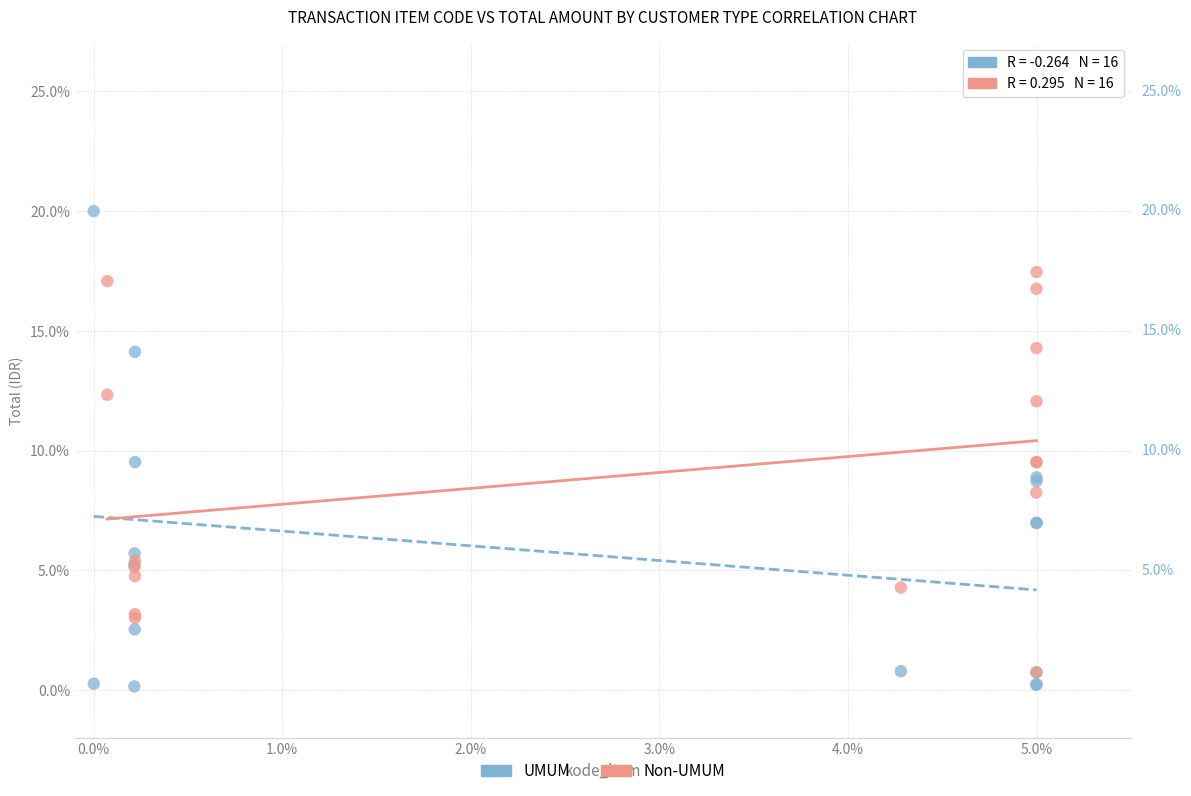

What are all the series names shown in the legend?

UMUM, Non-UMUM